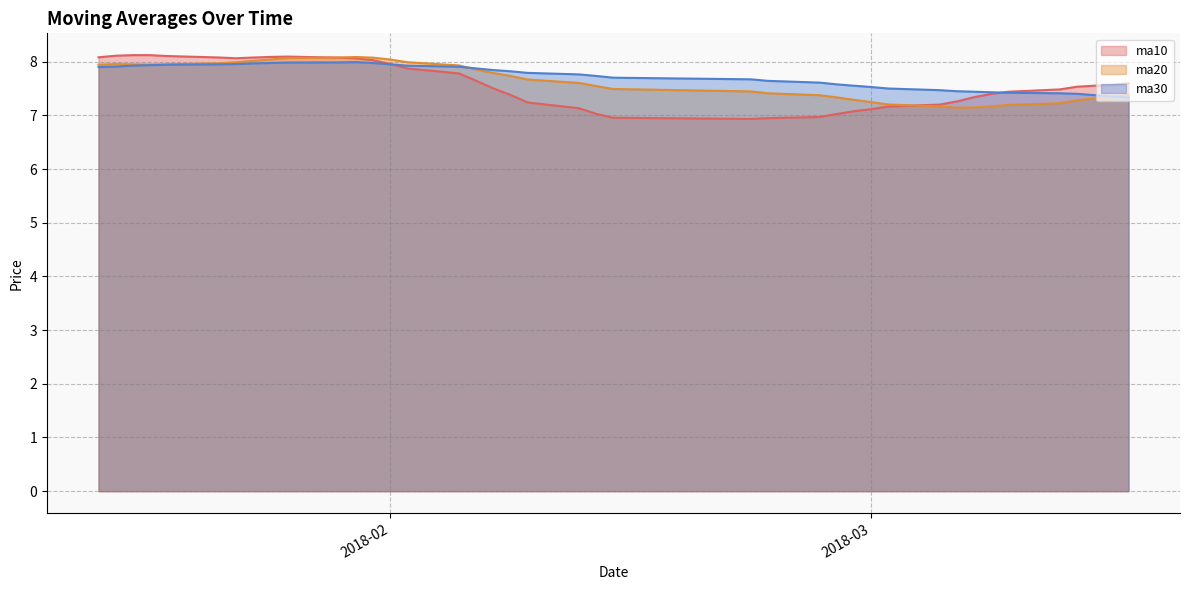

How many interior local valleys does the ma20 series have?

2